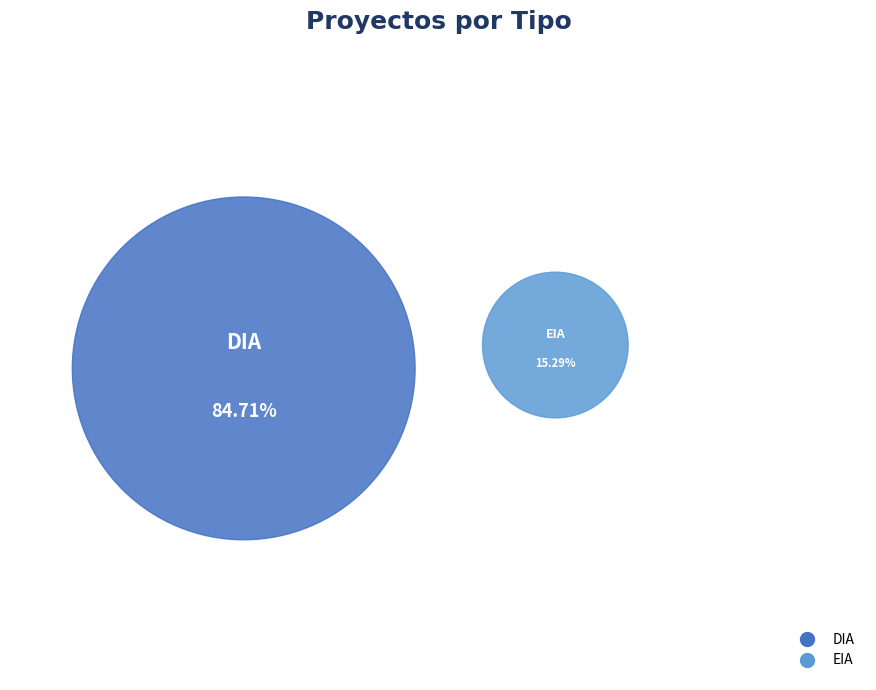

To the nearest percent, what portion does DIA represent?

85%